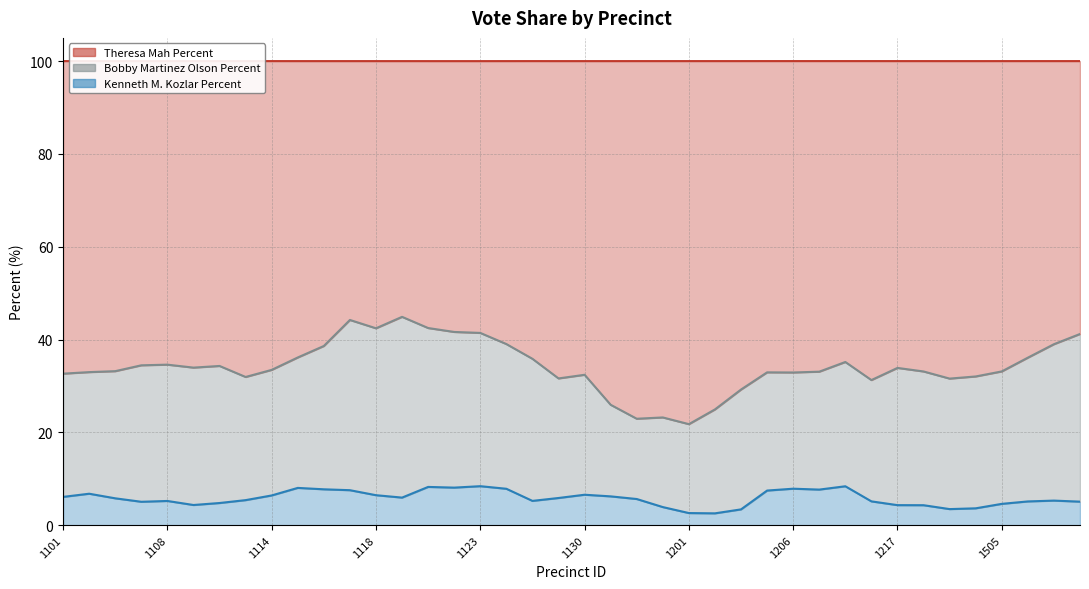

What is the maximum value for Kenneth M. Kozlar Percent?

8.4